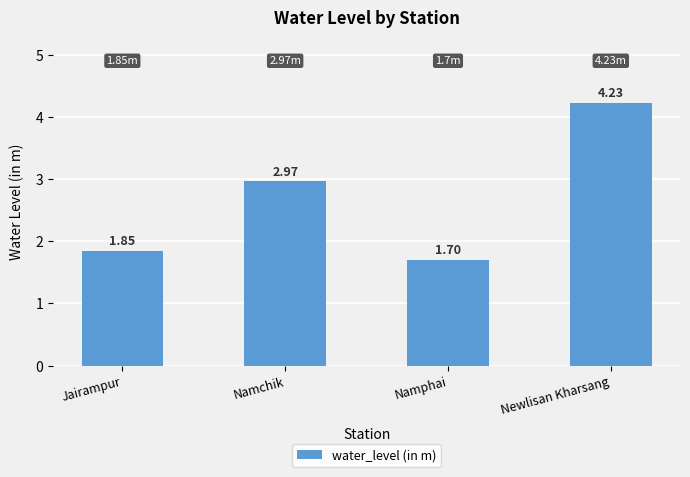

What is the difference between the values at Namphai and Namchik?

1.3